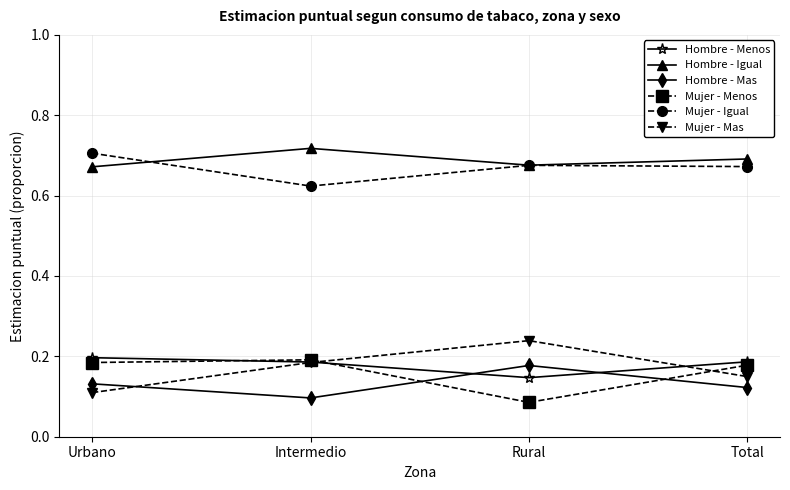

Where is Mujer - Mas nearest to the value 0?

Urbano